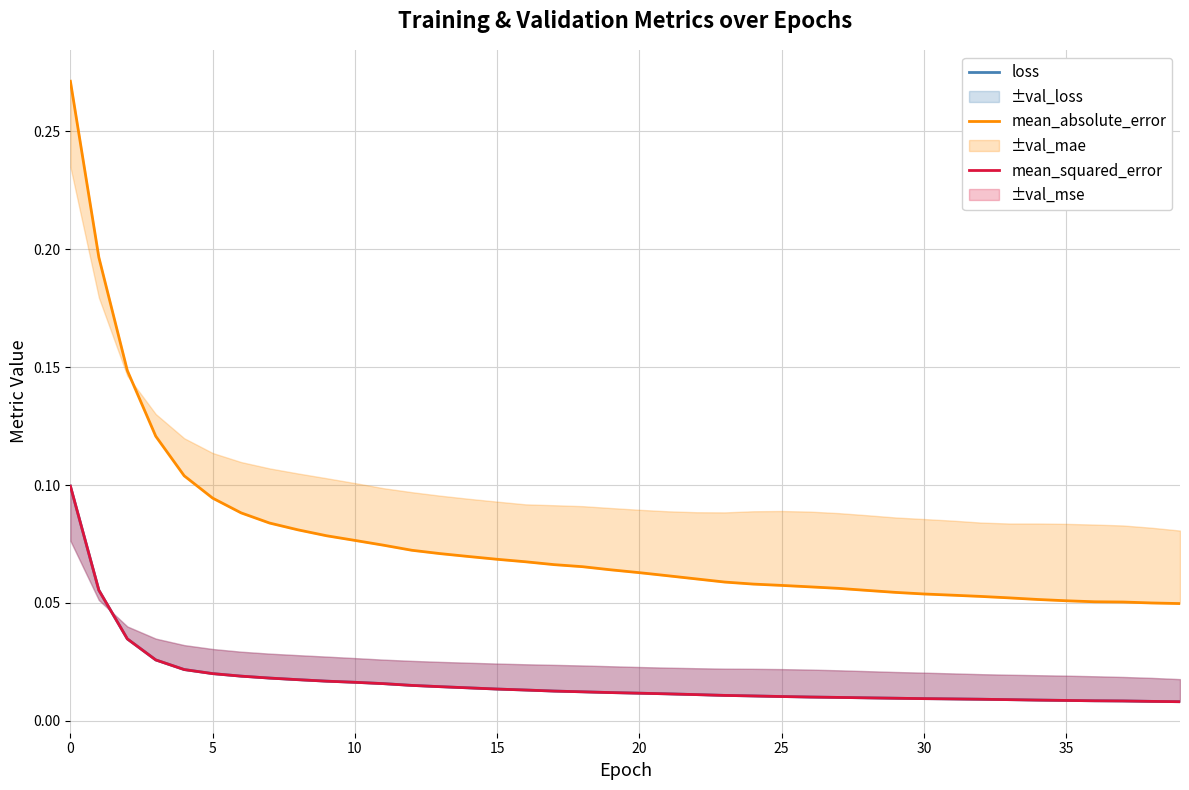

What is the difference between the maximum and minimum values in the mean_absolute_error series?

0.2